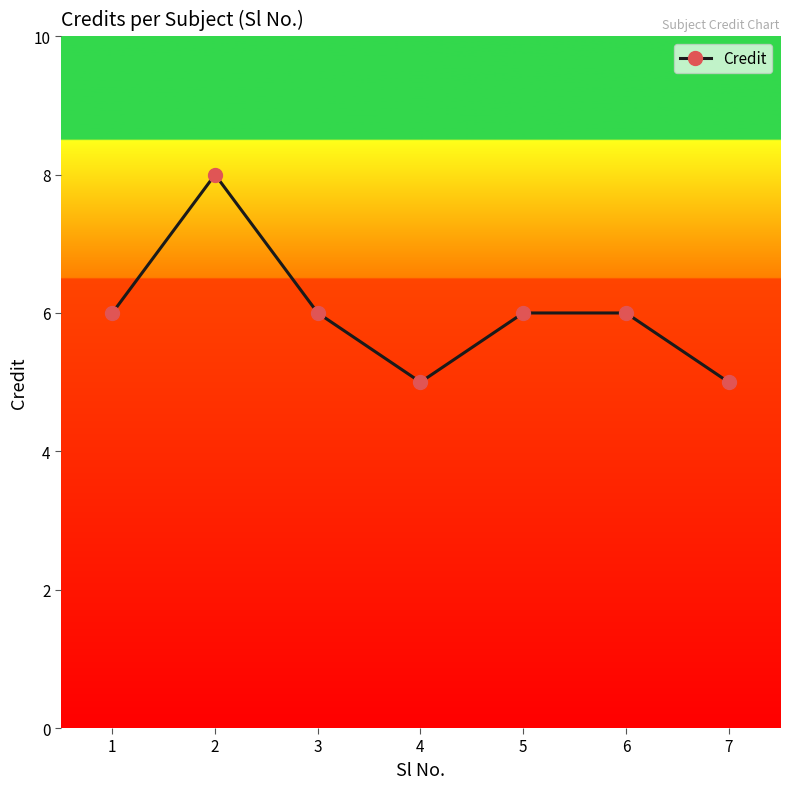

Between 4 and 5, which is larger?

5